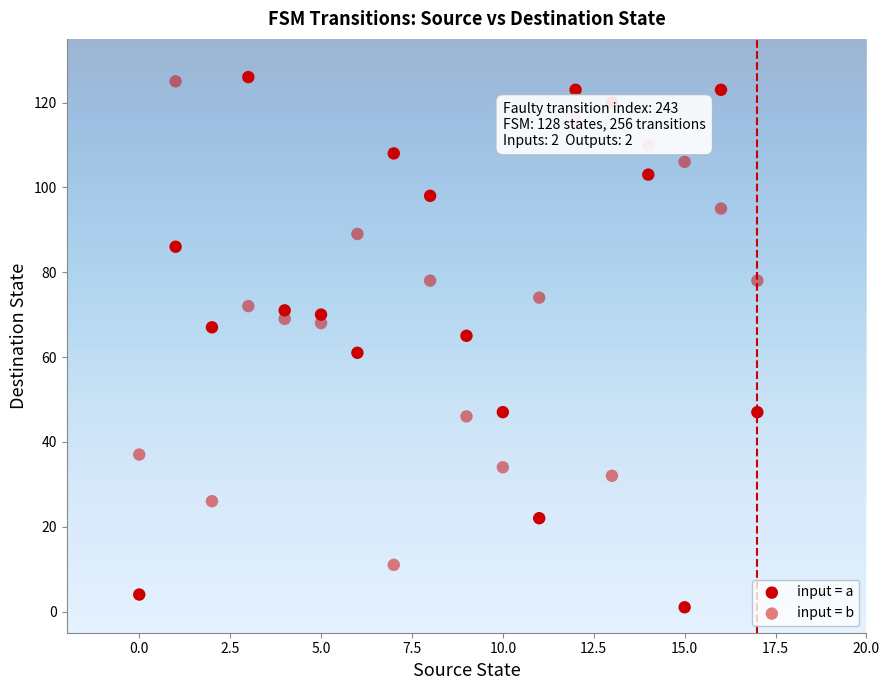

Count the number of points in this scatter plot.

36